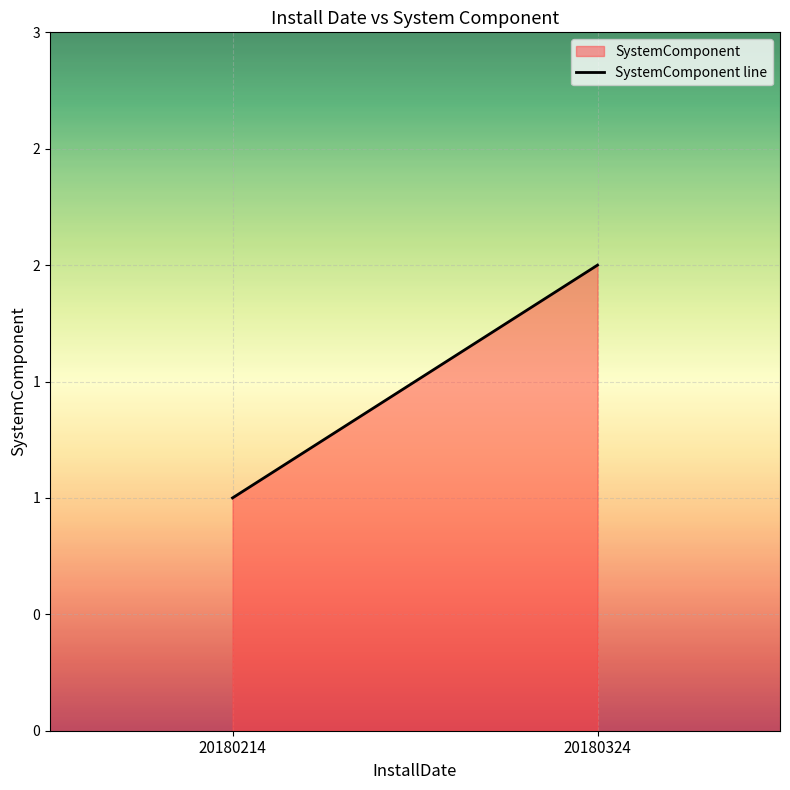

At which category does the chart reach its minimum across all series?

20180214